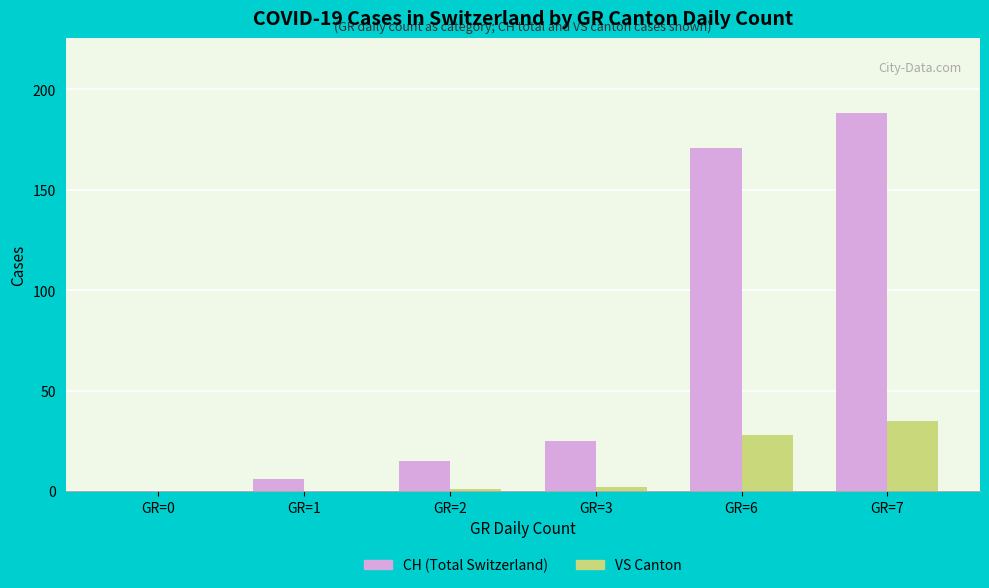

Reading right to left, transcribe all the data shown in this chart.

CH (Total Switzerland): GR=7=188	GR=6=171	GR=3=25	GR=2=15	GR=1=6	GR=0=0
VS Canton: GR=7=35	GR=6=28	GR=3=2	GR=2=1	GR=1=0	GR=0=0